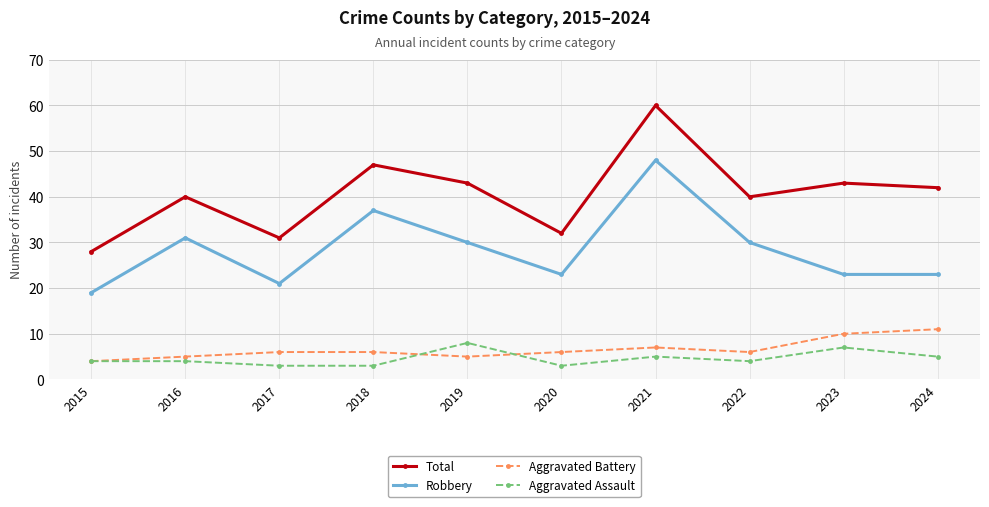

At how many categories does at least one series exceed 41?

5